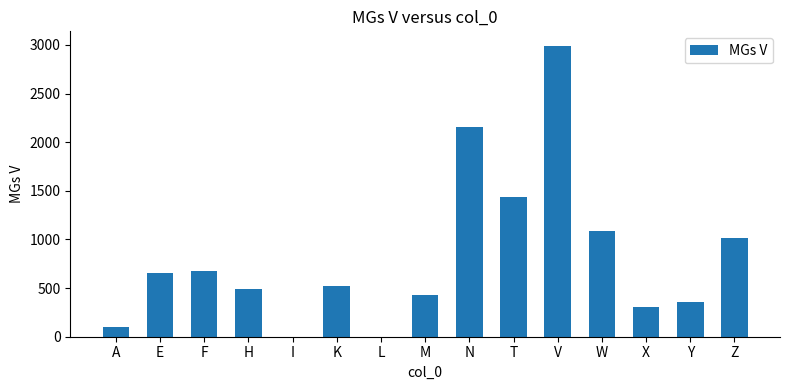

Which has a higher value, A or E?

E